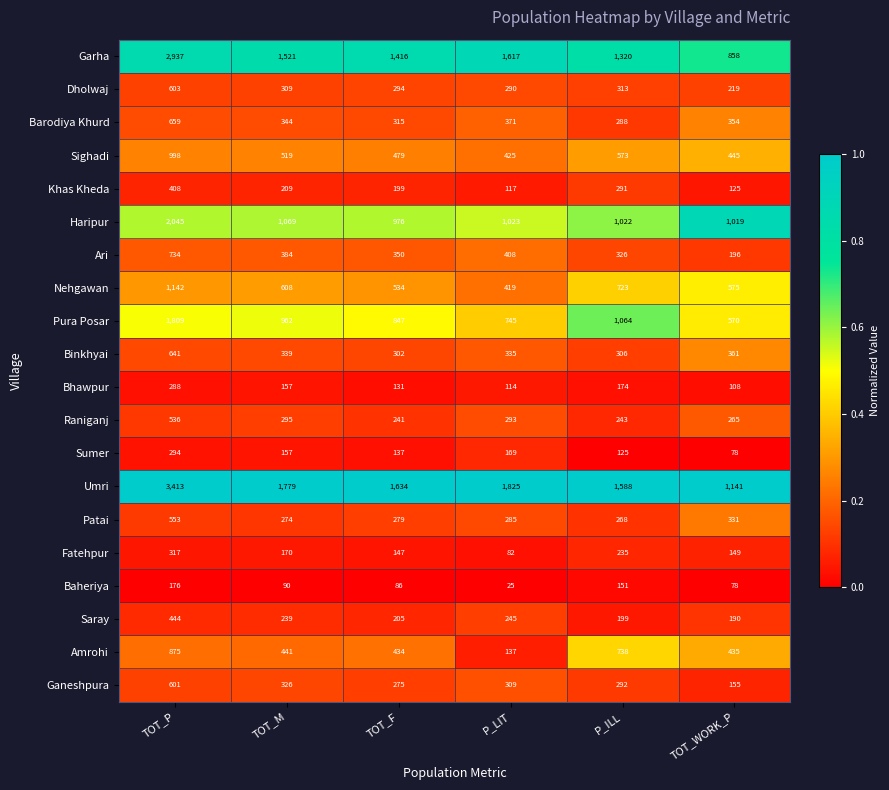

Rank the series at P_LIT from highest to lowest value.

Umri, Garha, Haripur, Pura Posar, Sighadi, Nehgawan, Ari, Barodiya Khurd, Binkhyai, Ganeshpura, Raniganj, Dholwaj, Patai, Saray, Sumer, Amrohi, Khas Kheda, Bhawpur, Fatehpur, Baheriya